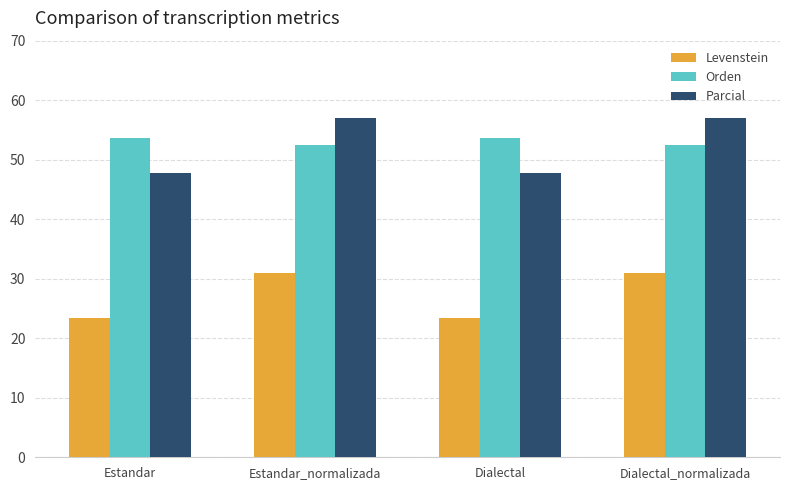

What is the total value across all series at Estandar_normalizada?

140.4